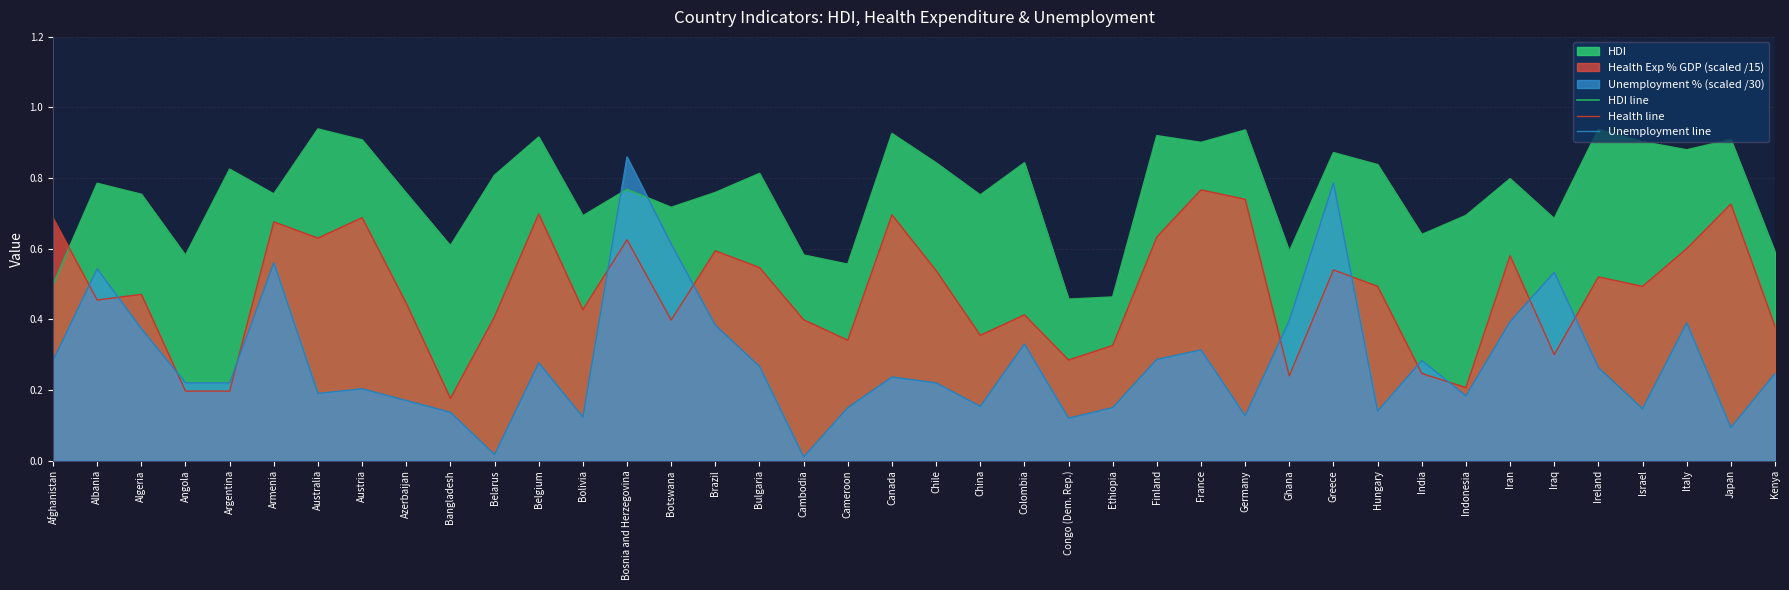

What is the difference between the Unemployment line values at France and Italy?

0.1